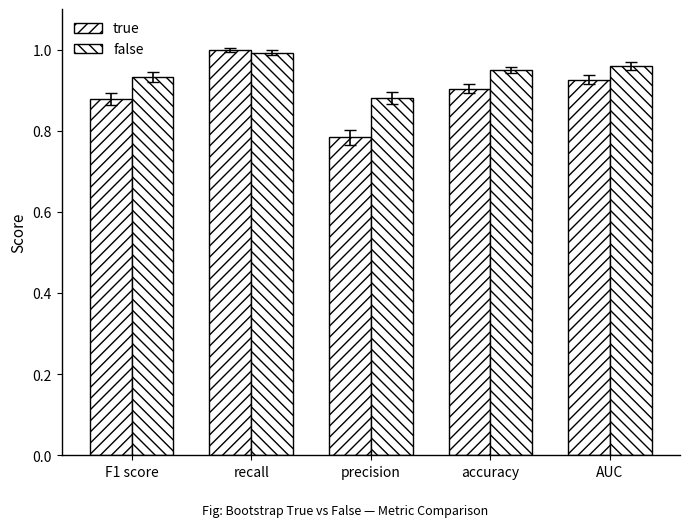

What is the value of the false bar at the 4th from the left?

0.9